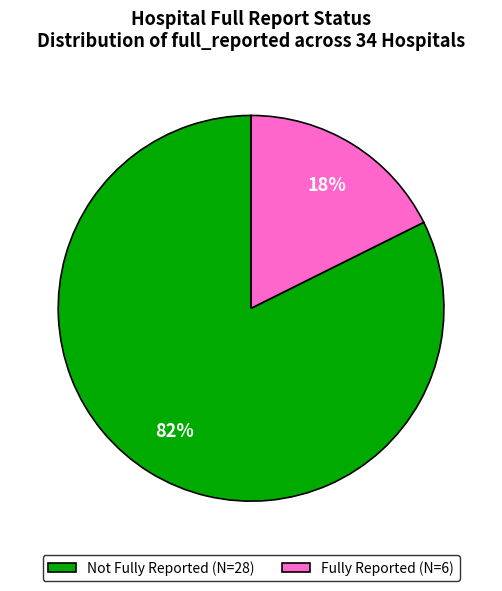

Rank the categories by value from lowest to highest.

Fully Reported (N=6), Not Fully Reported (N=28)